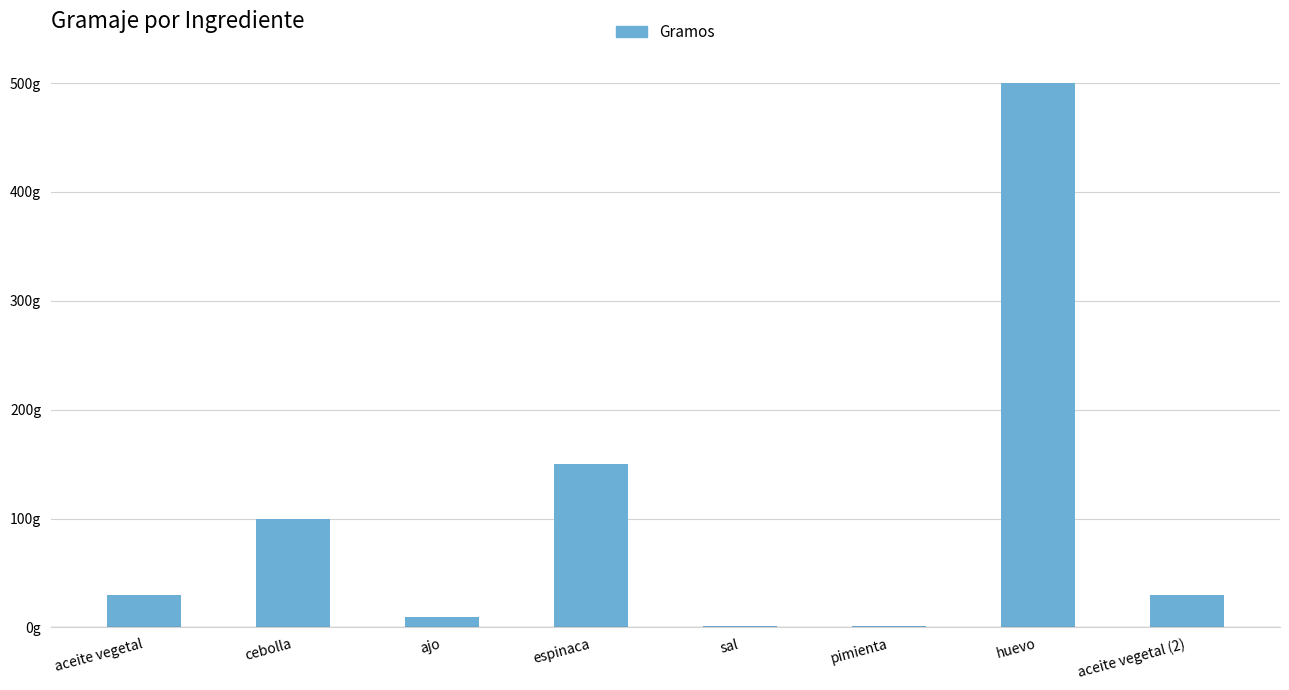

Are the bars horizontal?

No